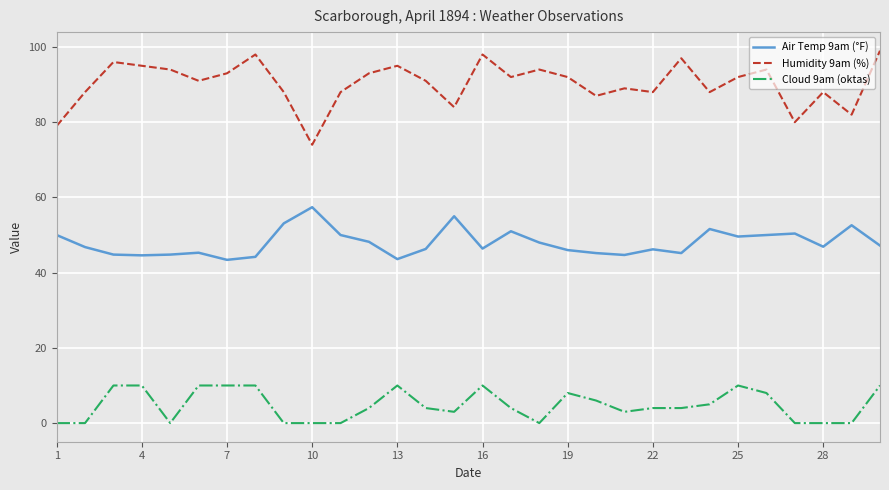

Which series has the largest range (max minus min)?

Humidity 9am (%)